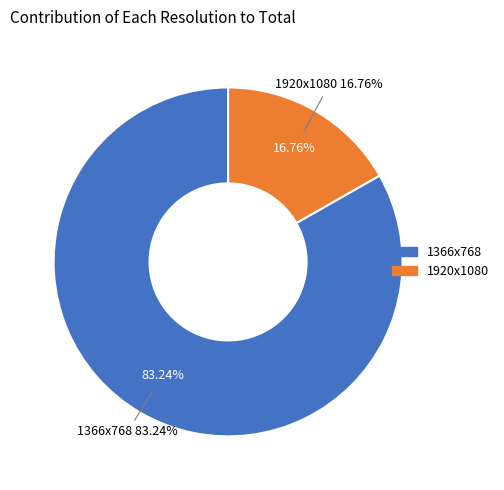

Rank the categories by value from lowest to highest.

1920x1080, 1366x768